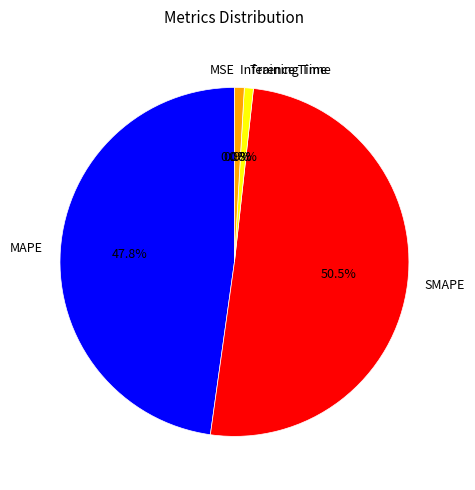

To the nearest percent, what is the difference between the largest and smallest slice percentages?

50%